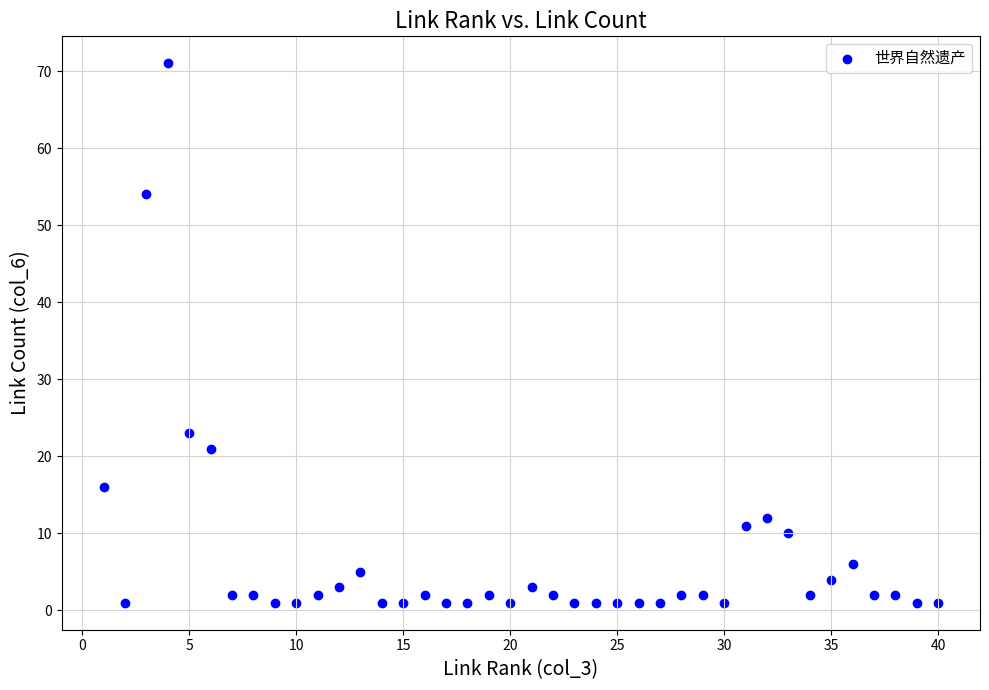

What is the range of Y values (max minus min)?

70